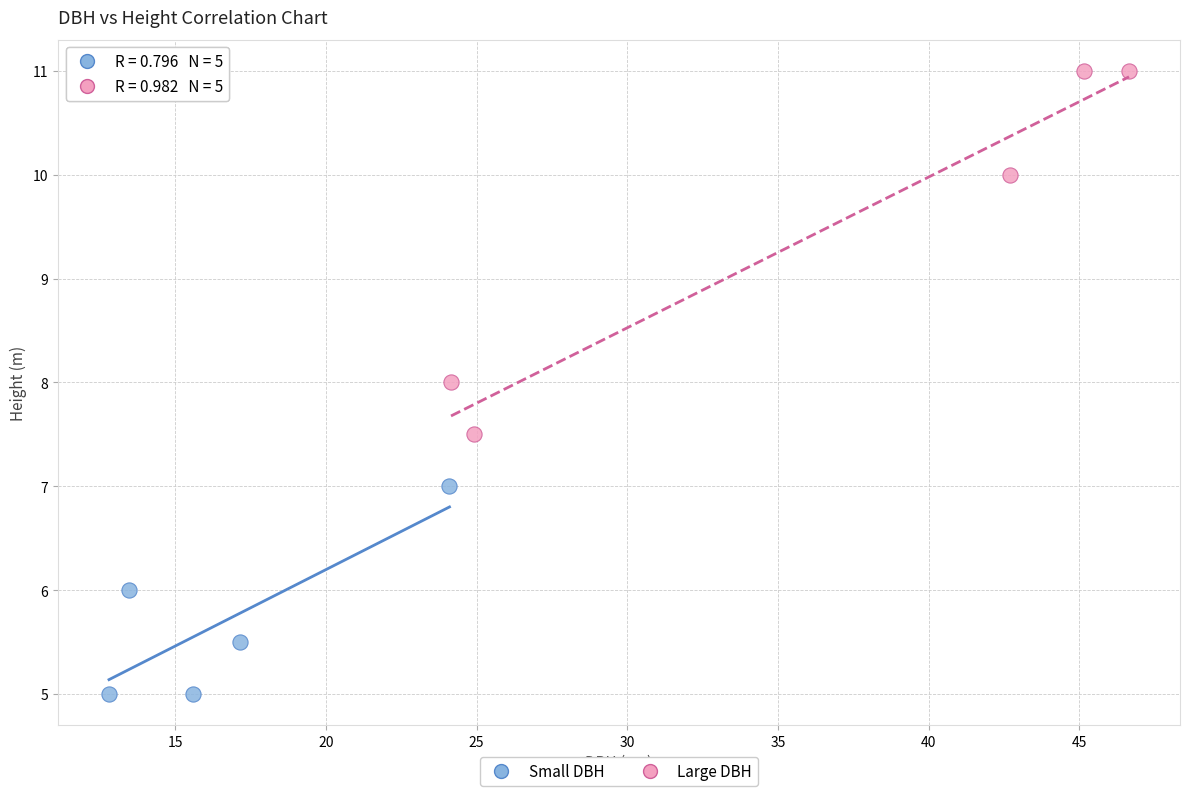

Which series has the widest spread of Y values?

Large DBH